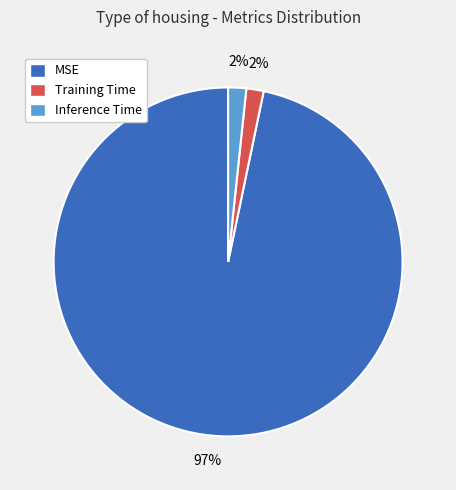

What percentage is the Inference Time slice, to the nearest percent?

2%